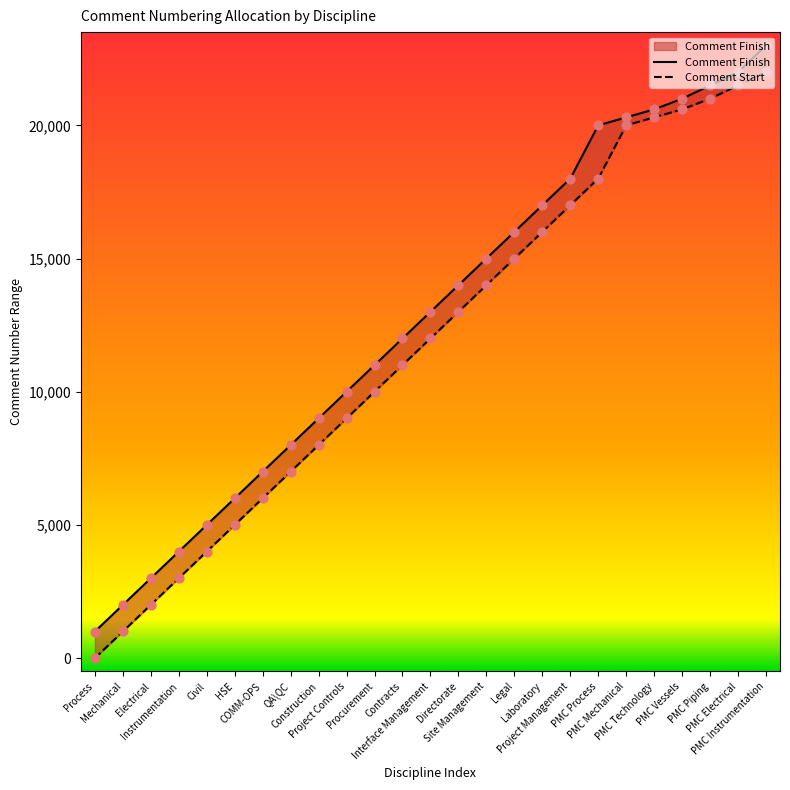

At how many categories does at least one series exceed 13785?

12